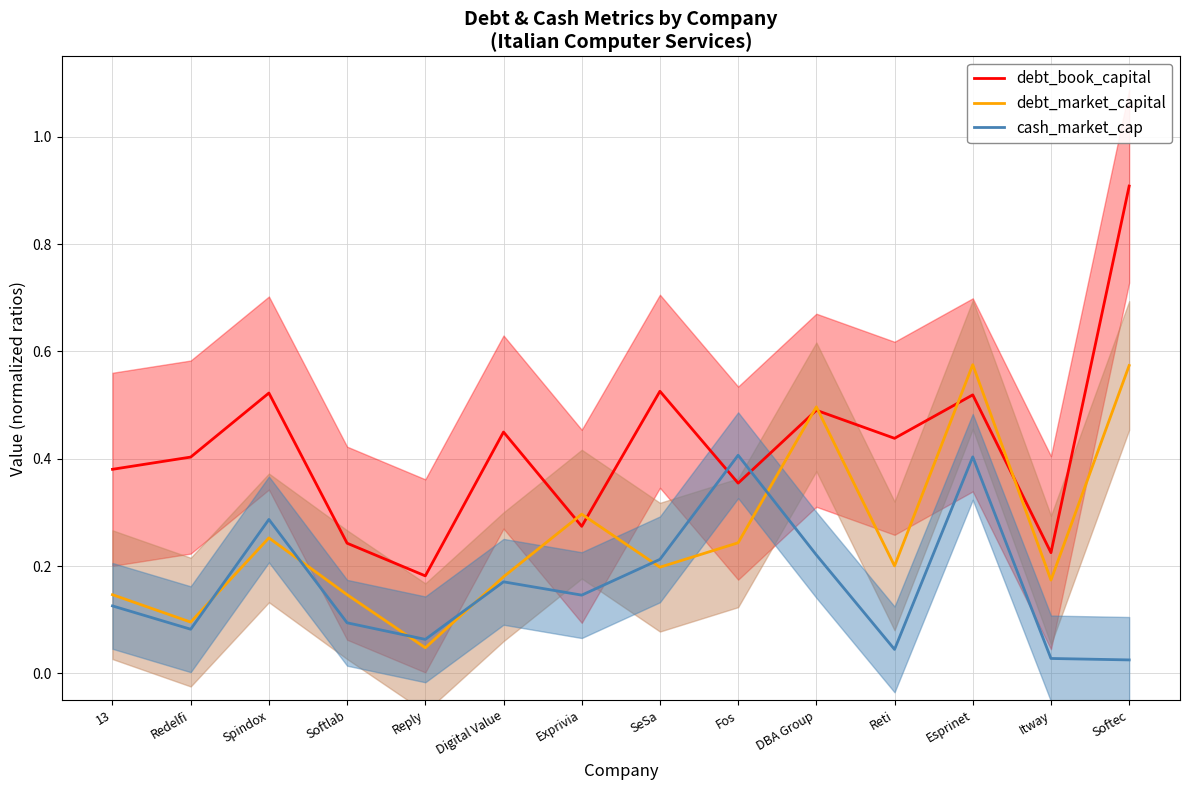

Which series has the largest range (max minus min)?

debt_book_capital